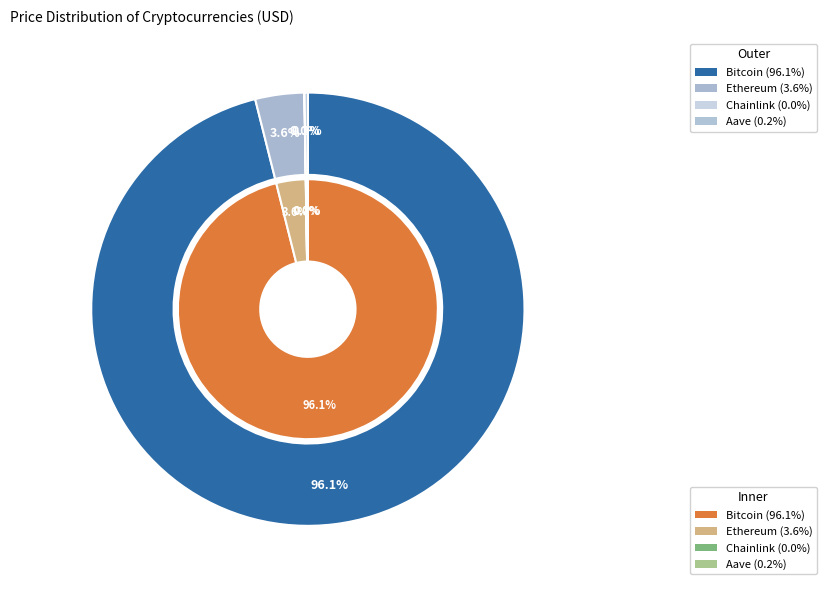

The Ethereum slice represents 4% of the pie. True or false?

True